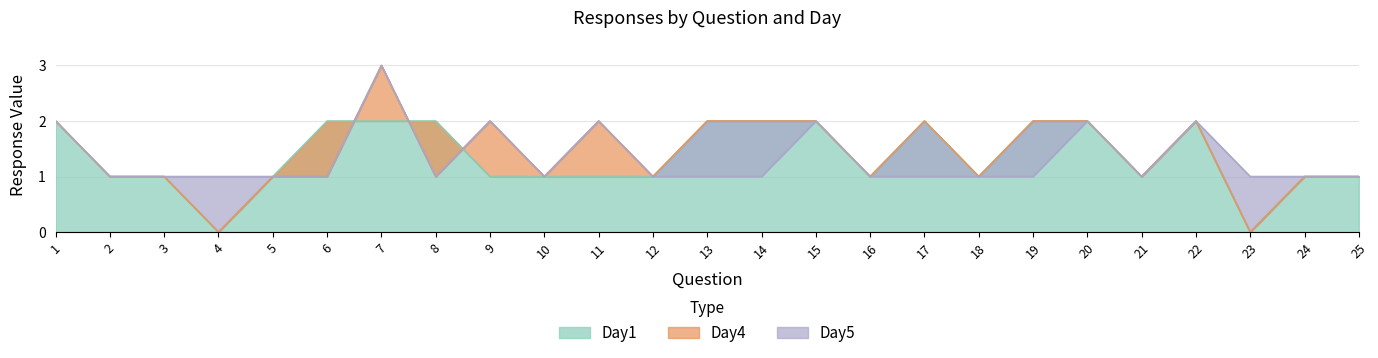

Is the value of Day4 at 4 greater than the value of Day1 at 12?

No